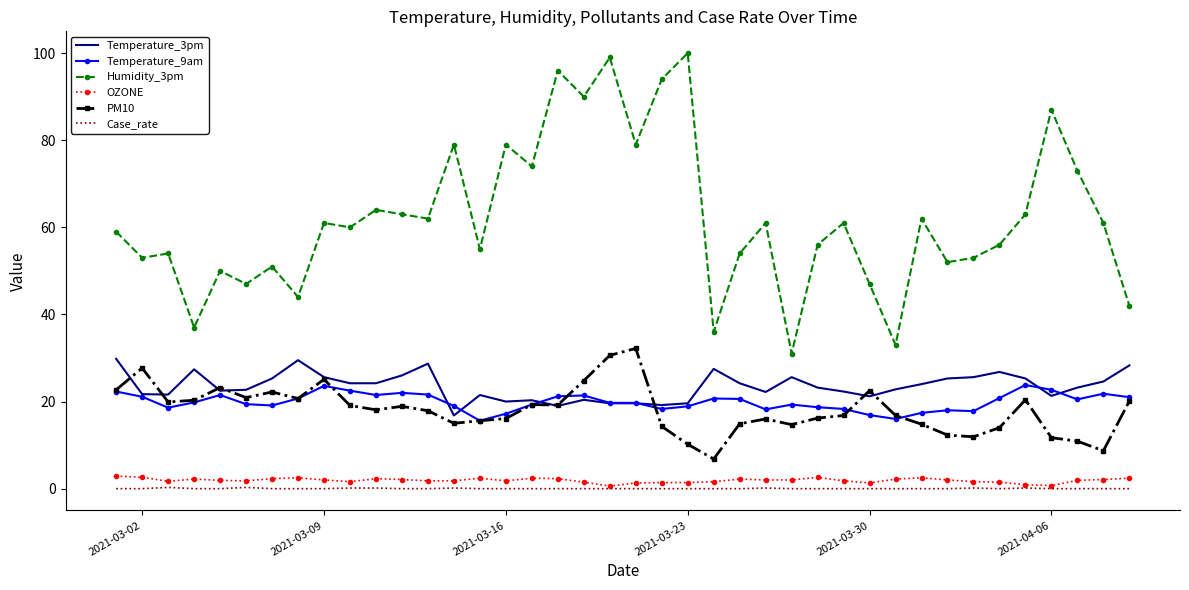

True or false: Case_rate and PM10 intersect in this chart.

False